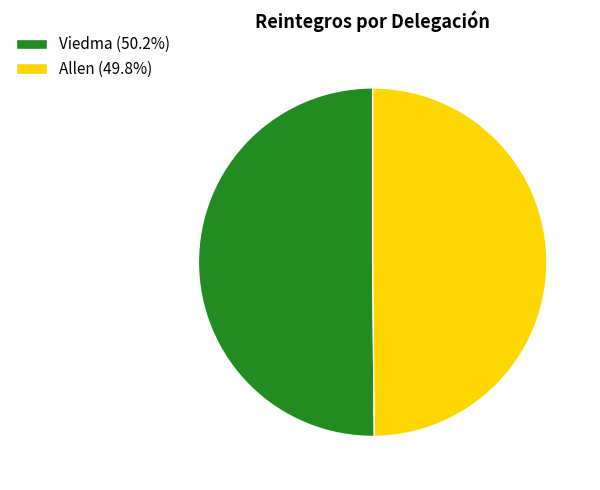

Do Allen (49.8%) and Viedma (50.2%) together represent more than half of the pie?

Yes